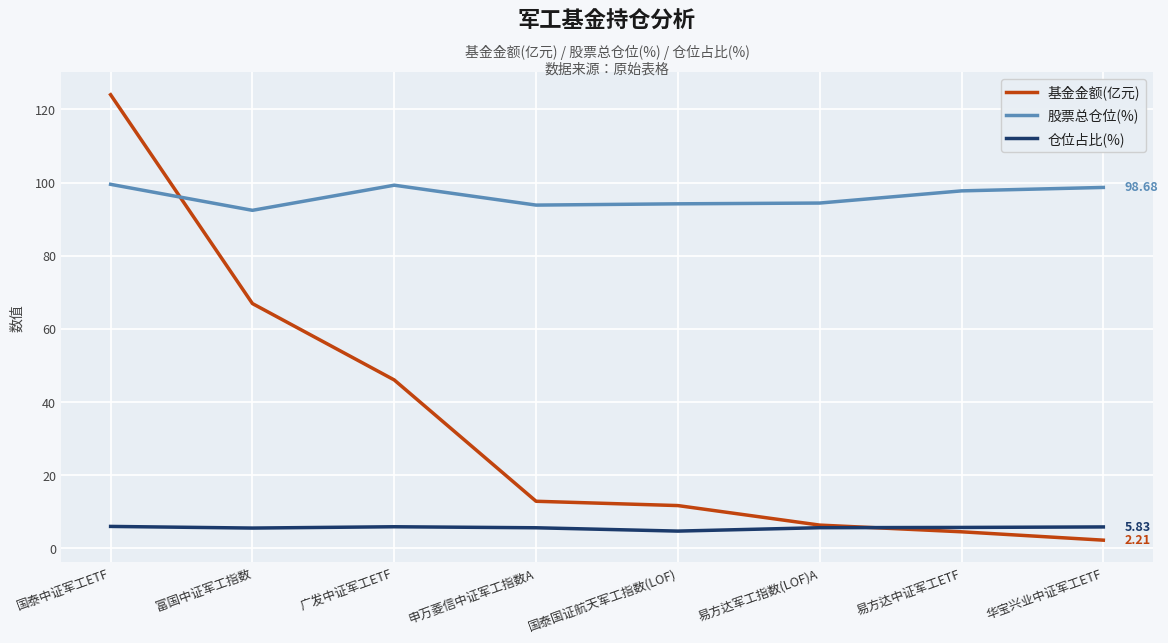

At which category is the sum across all series the highest?

国泰中证军工ETF